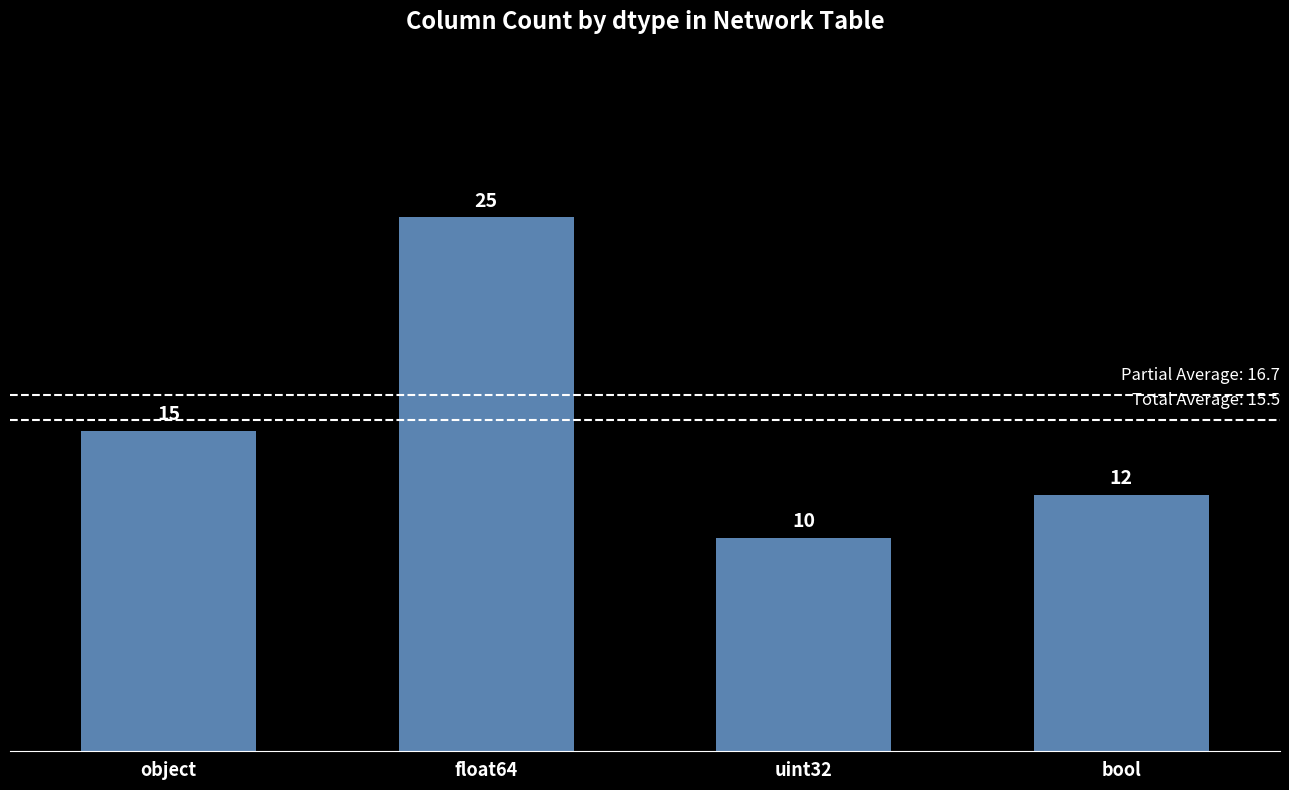

True or false: the data shows 39 at float64.

False